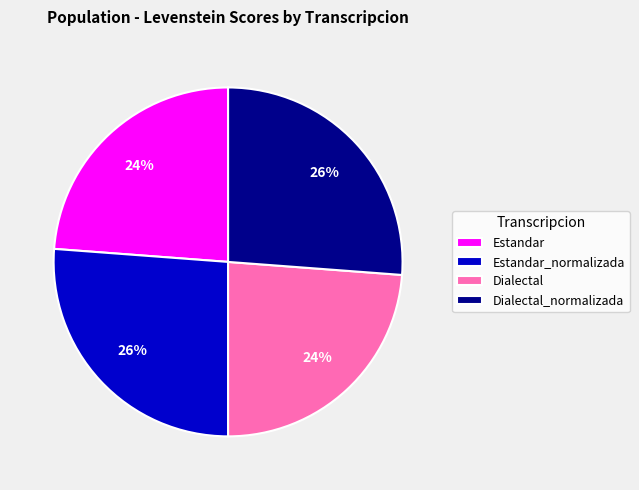

Approximately how many times larger is the value at Estandar_normalizada compared to Dialectal?

1.1